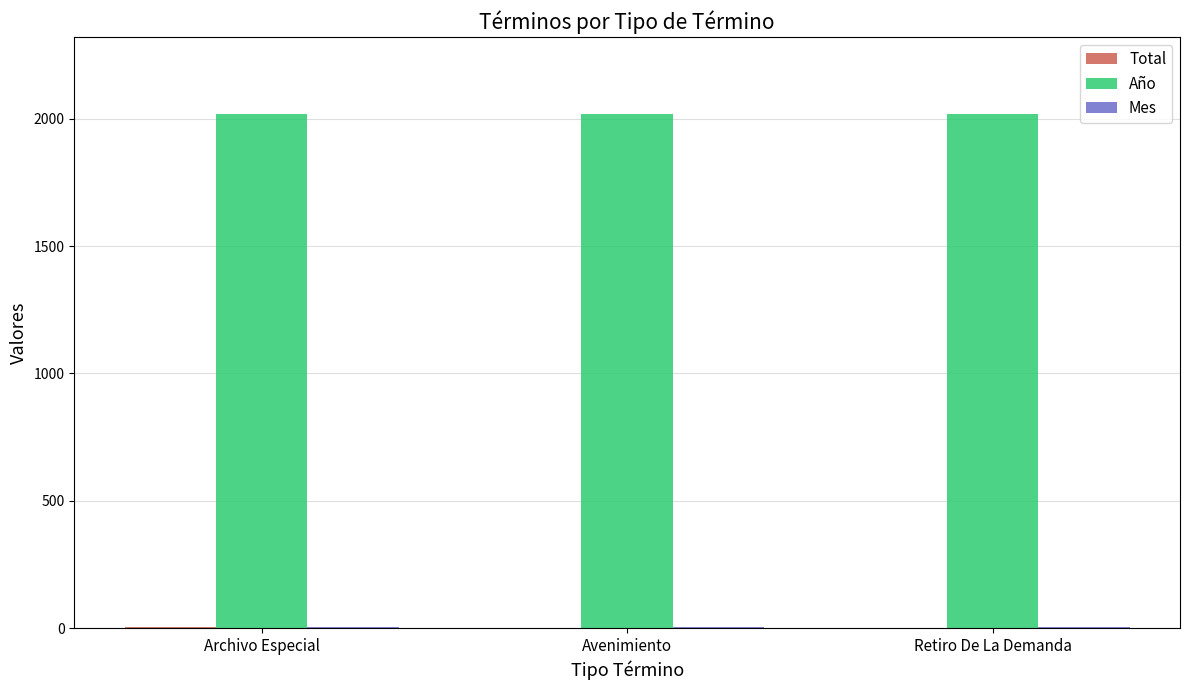

What is the highest value of the Año series?

2018